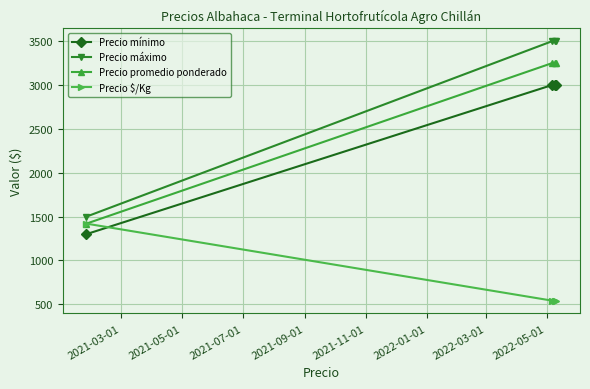

Rank the series by their maximum value, from lowest to highest.

Precio $/Kg, Precio mínimo, Precio promedio ponderado, Precio máximo